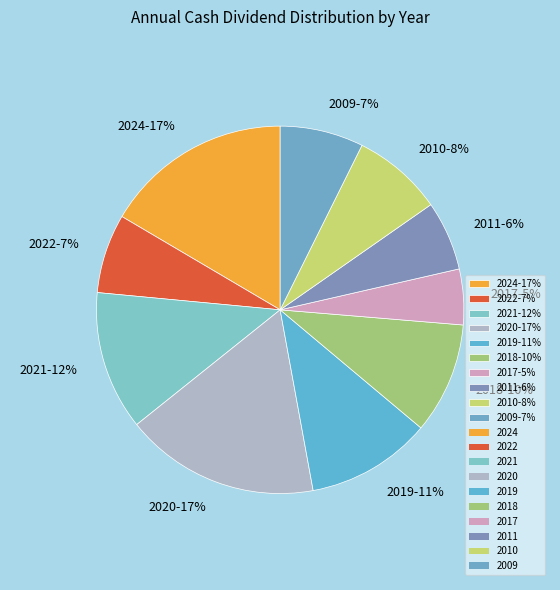

Count the number of slices in the pie.

10